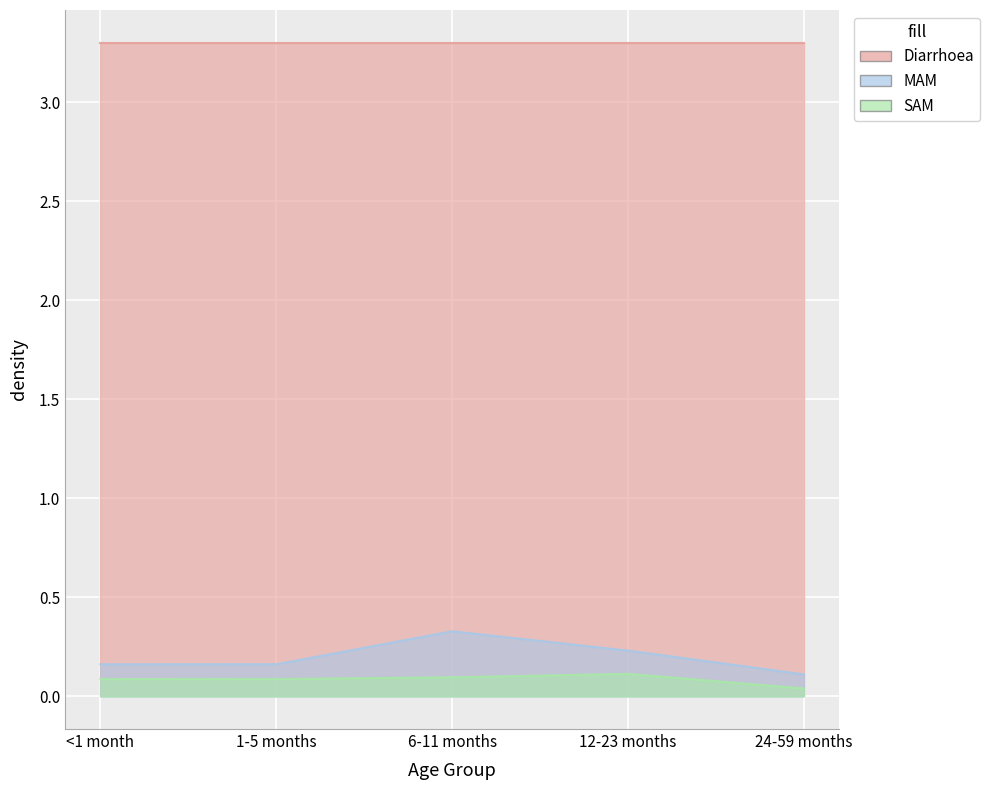

What is the average value of the SAM series?

0.1